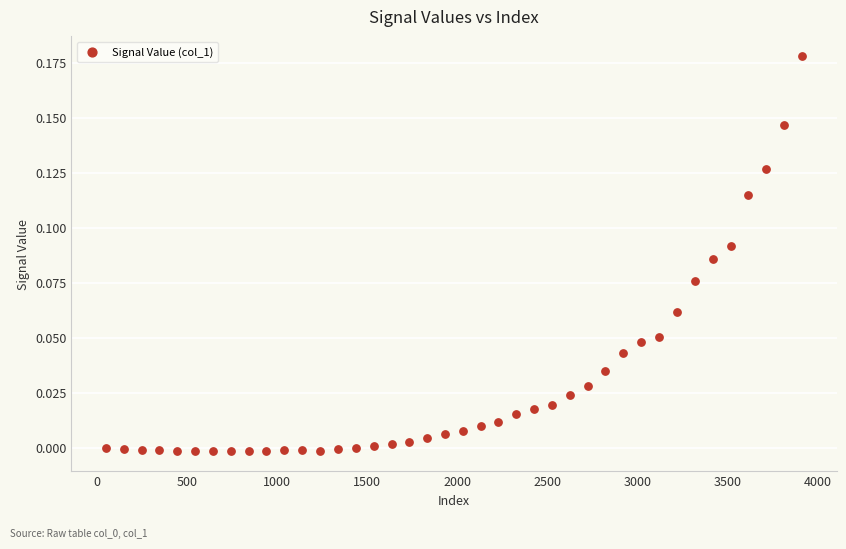

What is the range of X values (max minus min)?

3860.0